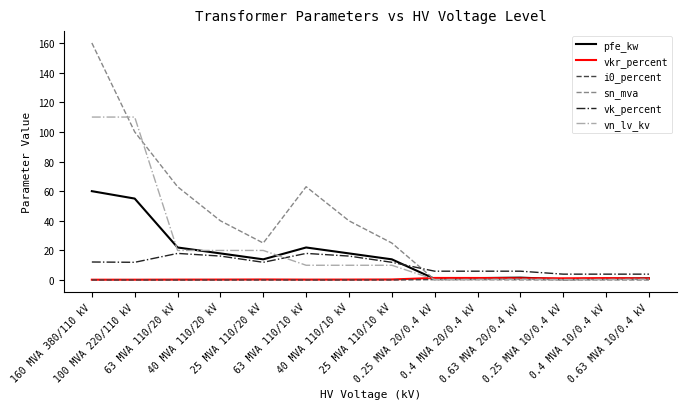

Which series has the largest total across all categories?

sn_mva